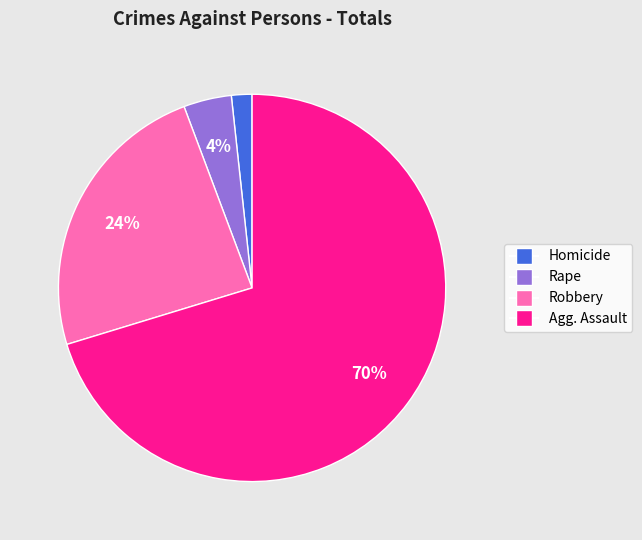

How many slices are in this pie chart?

4